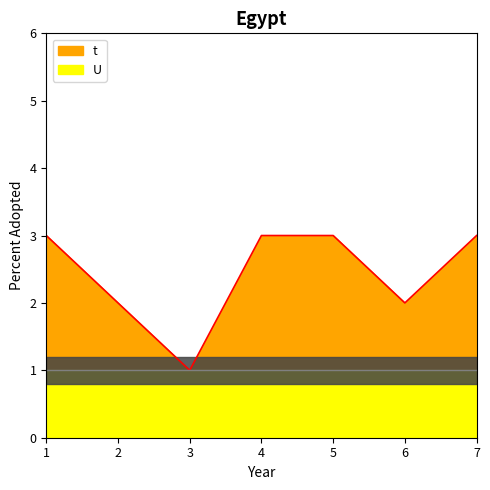

The value at 1 is 5. True or false?

False